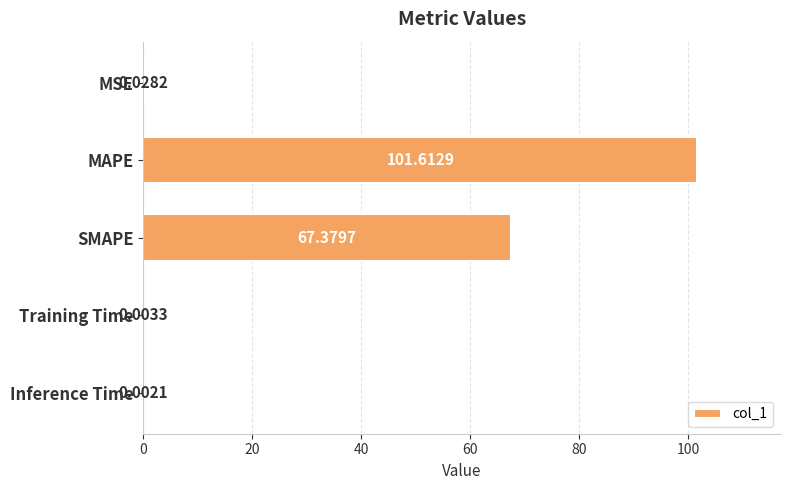

At which label is the value closest to 50?

SMAPE